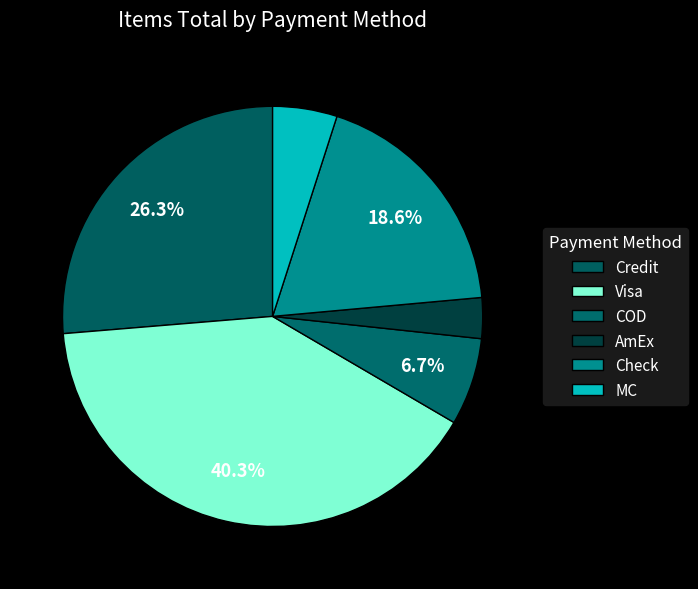

Rank the categories by value from lowest to highest.

AmEx, MC, COD, Check, Credit, Visa